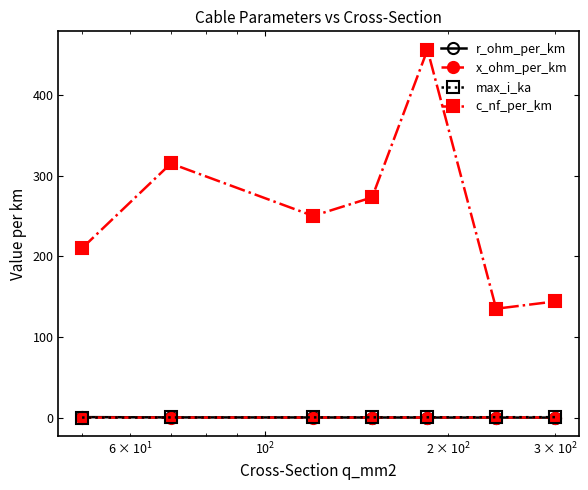

What is the minimum value for c_nf_per_km?

135.0